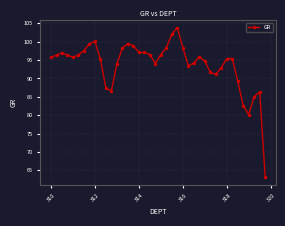

What is the value of the 3rd point from the left?

97.0